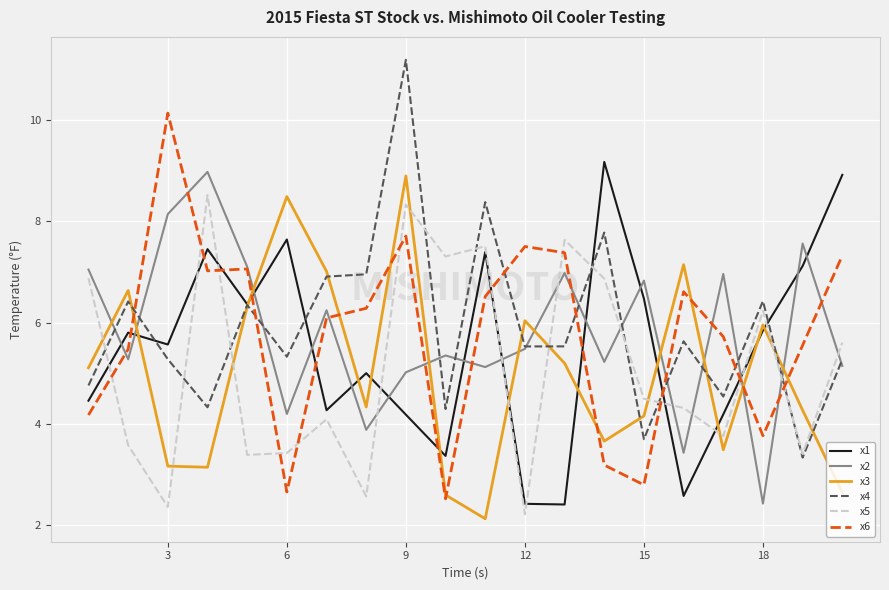

What is the difference between the maximum and minimum values in the x1 series?

6.8